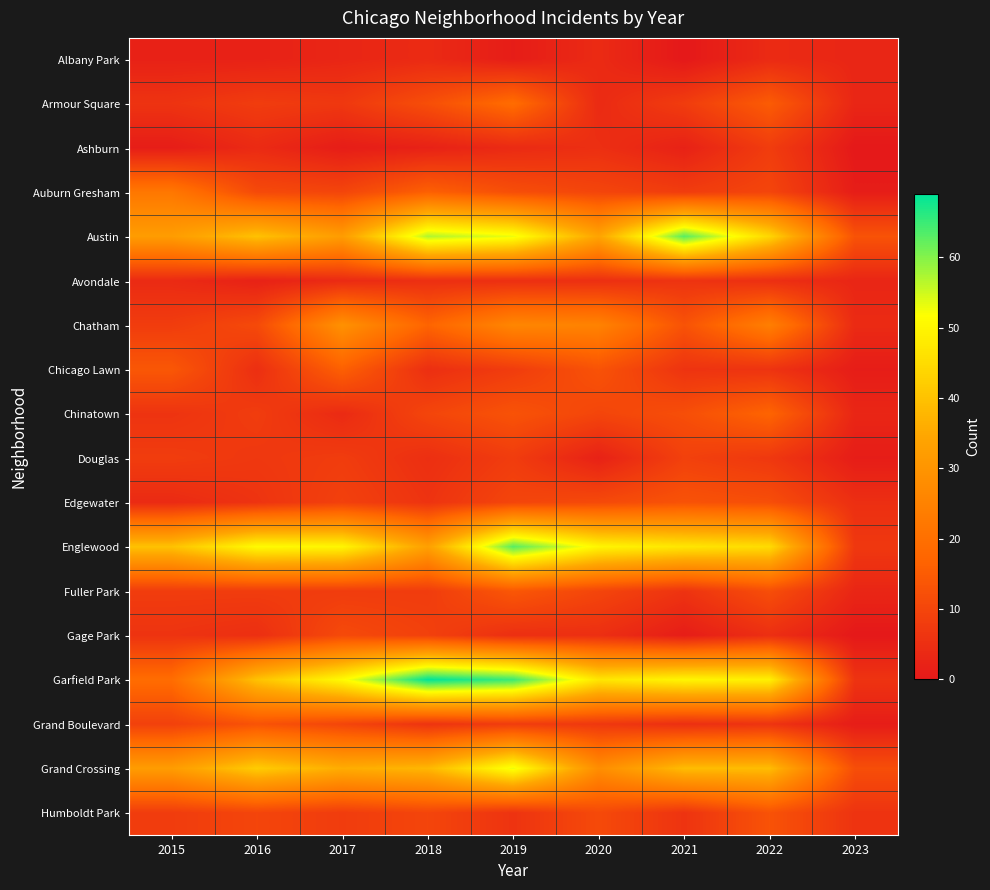

Reading left to right, list all the values displayed in this chart.

Albany Park: 2015=2	2016=2	2017=3	2018=4	2019=1	2020=4	2021=0	2022=4	2023=3
Armour Square: 2015=6	2016=8	2017=7	2018=12	2019=19	2020=4	2021=8	2022=15	2023=3
Ashburn: 2015=1	2016=4	2017=1	2018=2	2019=4	2020=5	2021=2	2022=8	2023=0
Auburn Gresham: 2015=22	2016=11	2017=10	2018=16	2019=12	2020=10	2021=8	2022=10	2023=1
Austin: 2015=32	2016=40	2017=32	2018=57	2019=53	2020=34	2021=63	2022=44	2023=13
Avondale: 2015=4	2016=2	2017=4	2018=5	2019=5	2020=5	2021=6	2022=5	2023=3
Chatham: 2015=8	2016=11	2017=29	2018=17	2019=26	2020=25	2021=13	2022=24	2023=4
Chicago Lawn: 2015=14	2016=5	2017=16	2018=5	2019=8	2020=13	2021=6	2022=6	2023=1
Chinatown: 2015=6	2016=8	2017=4	2018=10	2019=13	2020=10	2021=12	2022=17	2023=3
Douglas: 2015=8	2016=7	2017=8	2018=5	2019=8	2020=2	2021=9	2022=7	2023=1
Edgewater: 2015=4	2016=6	2017=9	2018=6	2019=10	2020=11	2021=13	2022=12	2023=5
Englewood: 2015=40	2016=51	2017=50	2018=33	2019=63	2020=50	2021=47	2022=45	2023=7
Fuller Park: 2015=8	2016=8	2017=8	2018=8	2019=14	2020=10	2021=6	2022=12	2023=3
Gage Park: 2015=6	2016=5	2017=11	2018=9	2019=5	2020=5	2021=1	2022=5	2023=0
Garfield Park: 2015=19	2016=40	2017=51	2018=69	2019=65	2020=47	2021=50	2022=49	2023=6
Grand Boulevard: 2015=9	2016=13	2017=10	2018=6	2019=8	2020=7	2021=5	2022=6	2023=1
Grand Crossing: 2015=32	2016=42	2017=36	2018=38	2019=53	2020=28	2021=39	2022=39	2023=12
Humboldt Park: 2015=8	2016=10	2017=8	2018=10	2019=6	2020=11	2021=6	2022=13	2023=6